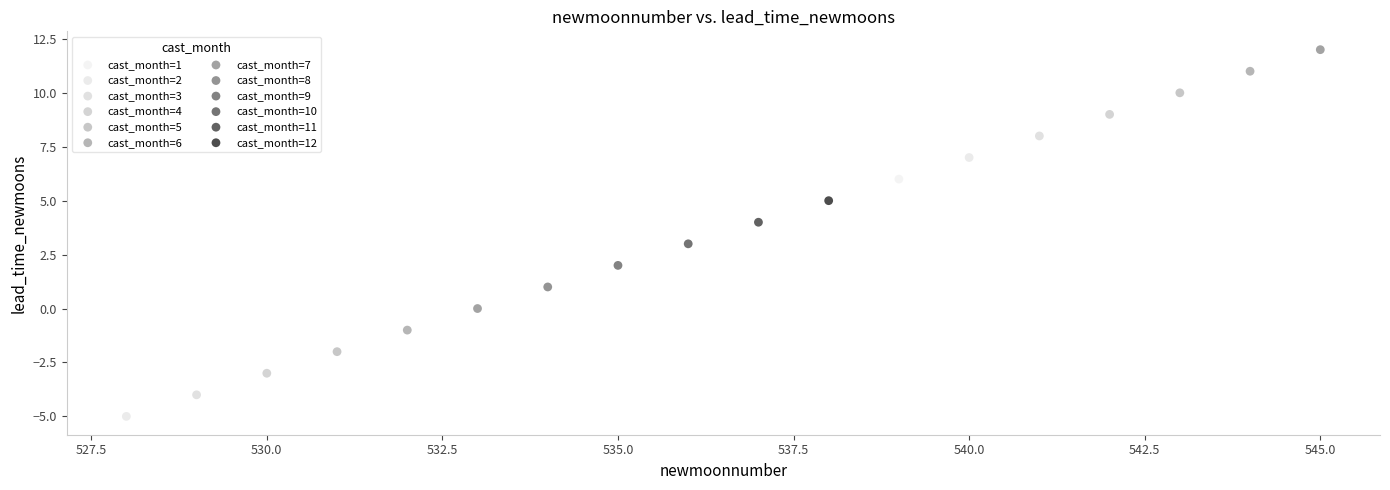

Which series contains the highest Y value?

cast_month=7